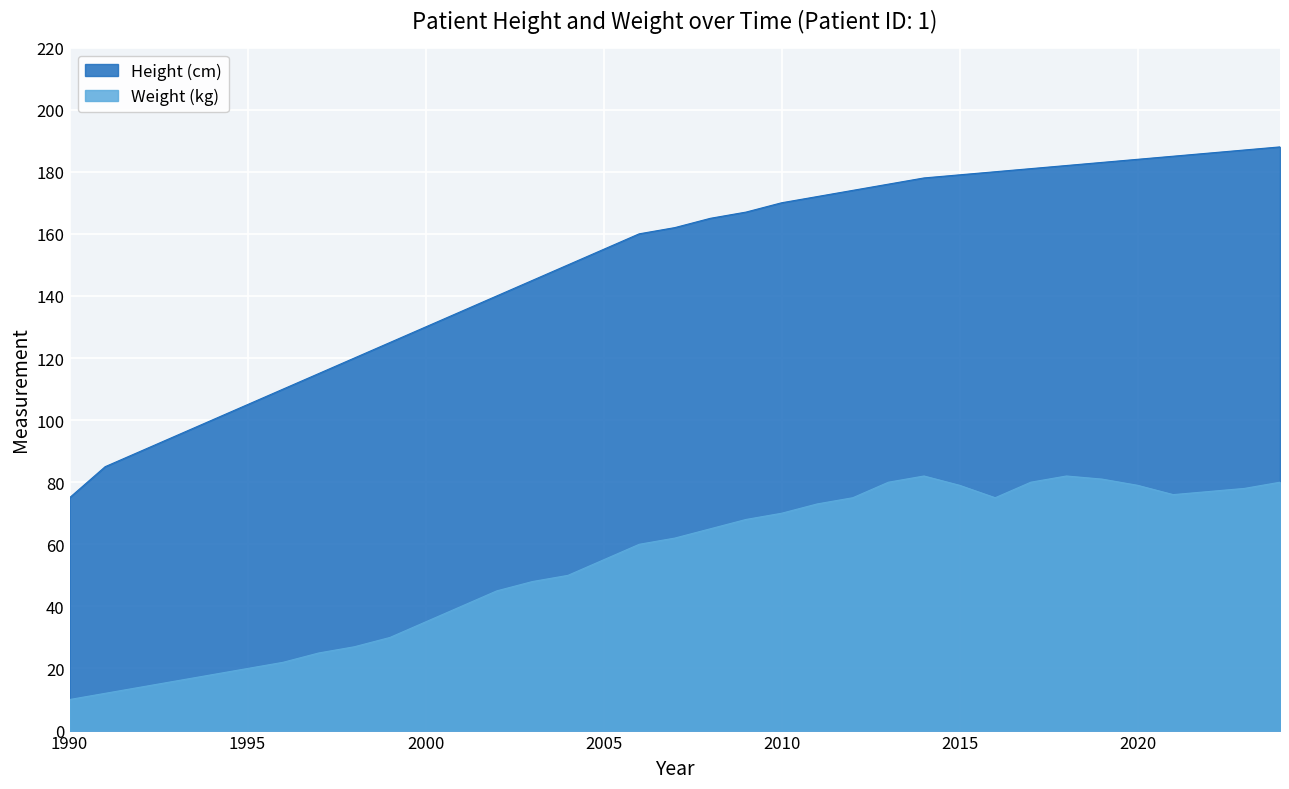

Rank the categories by Weight (kg) value from highest to lowest.

2014, 2018, 2019, 2013, 2017, 2024, 2015, 2020, 2023, 2022, 2021, 2012, 2016, 2011, 2010, 2009, 2008, 2007, 2006, 2005, 2004, 2003, 2002, 2001, 2000, 1999, 1998, 1997, 1996, 1995, 1994, 1993, 1992, 1991, 1990